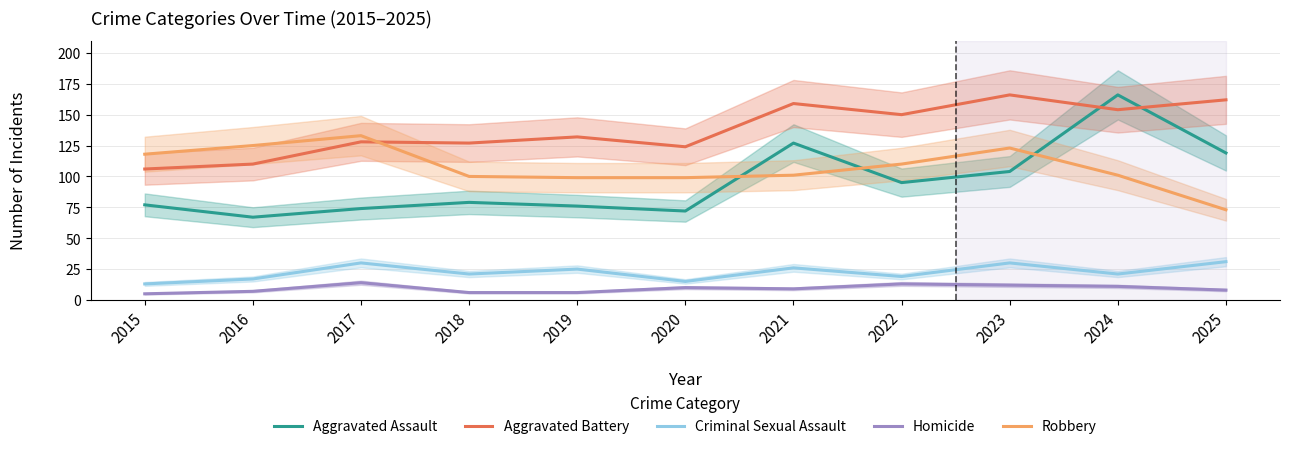

In Homicide, how many points are lower than both neighbors (excluding endpoints)?

1